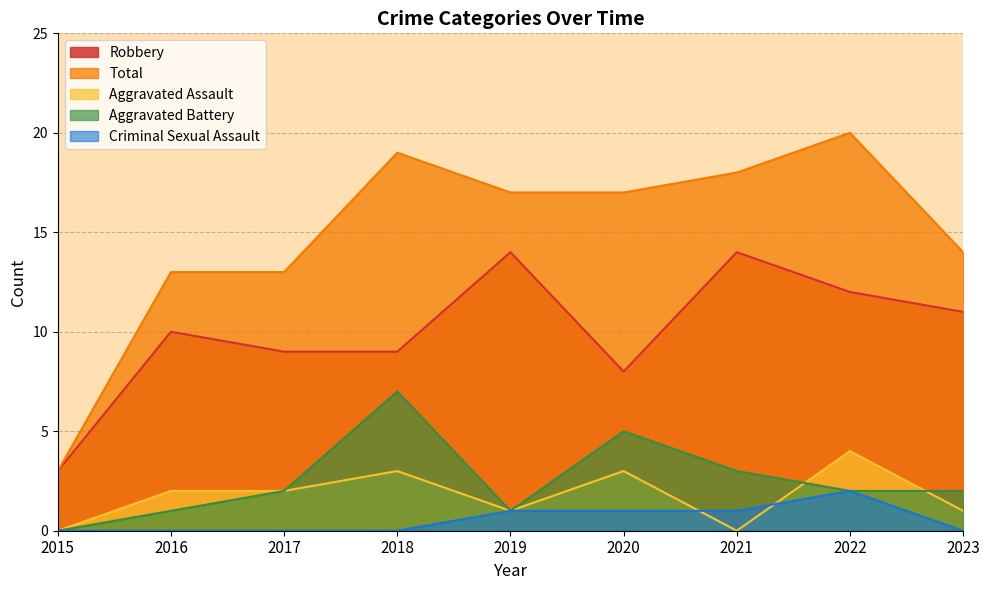

Reading left to right, transcribe all the data shown in this chart.

Robbery: 2015=3	2016=10	2017=9	2018=9	2019=14	2020=8	2021=14	2022=12	2023=11
Total: 2015=3	2016=13	2017=13	2018=19	2019=17	2020=17	2021=18	2022=20	2023=14
Aggravated Assault: 2015=0	2016=2	2017=2	2018=3	2019=1	2020=3	2021=0	2022=4	2023=1
Aggravated Battery: 2015=0	2016=1	2017=2	2018=7	2019=1	2020=5	2021=3	2022=2	2023=2
Criminal Sexual Assault: 2015=0	2016=0	2017=0	2018=0	2019=1	2020=1	2021=1	2022=2	2023=0